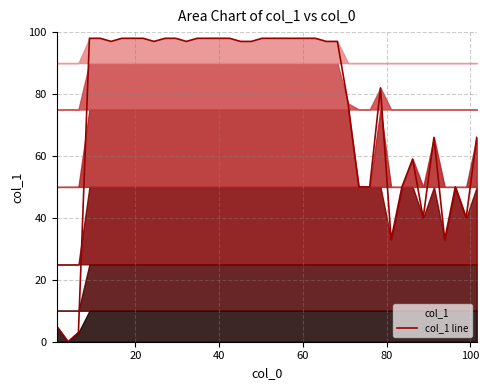

The value at 37 is 34. True or false?

False